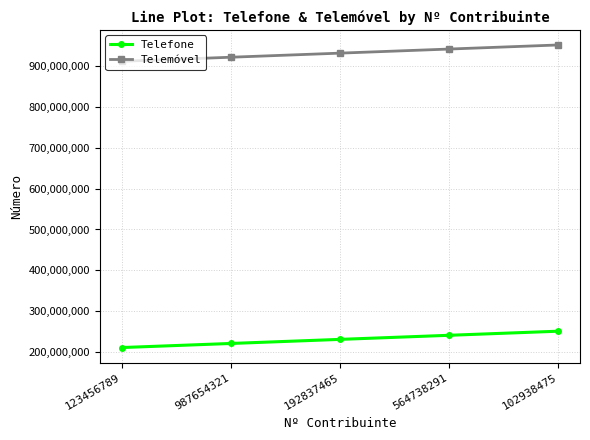

Reading left to right, extract all data points from this chart.

Telefone: 211234567	221234567	231234567	241234567	251234567
Telemóvel: 911234567	921234567	931234567	941234567	951234567